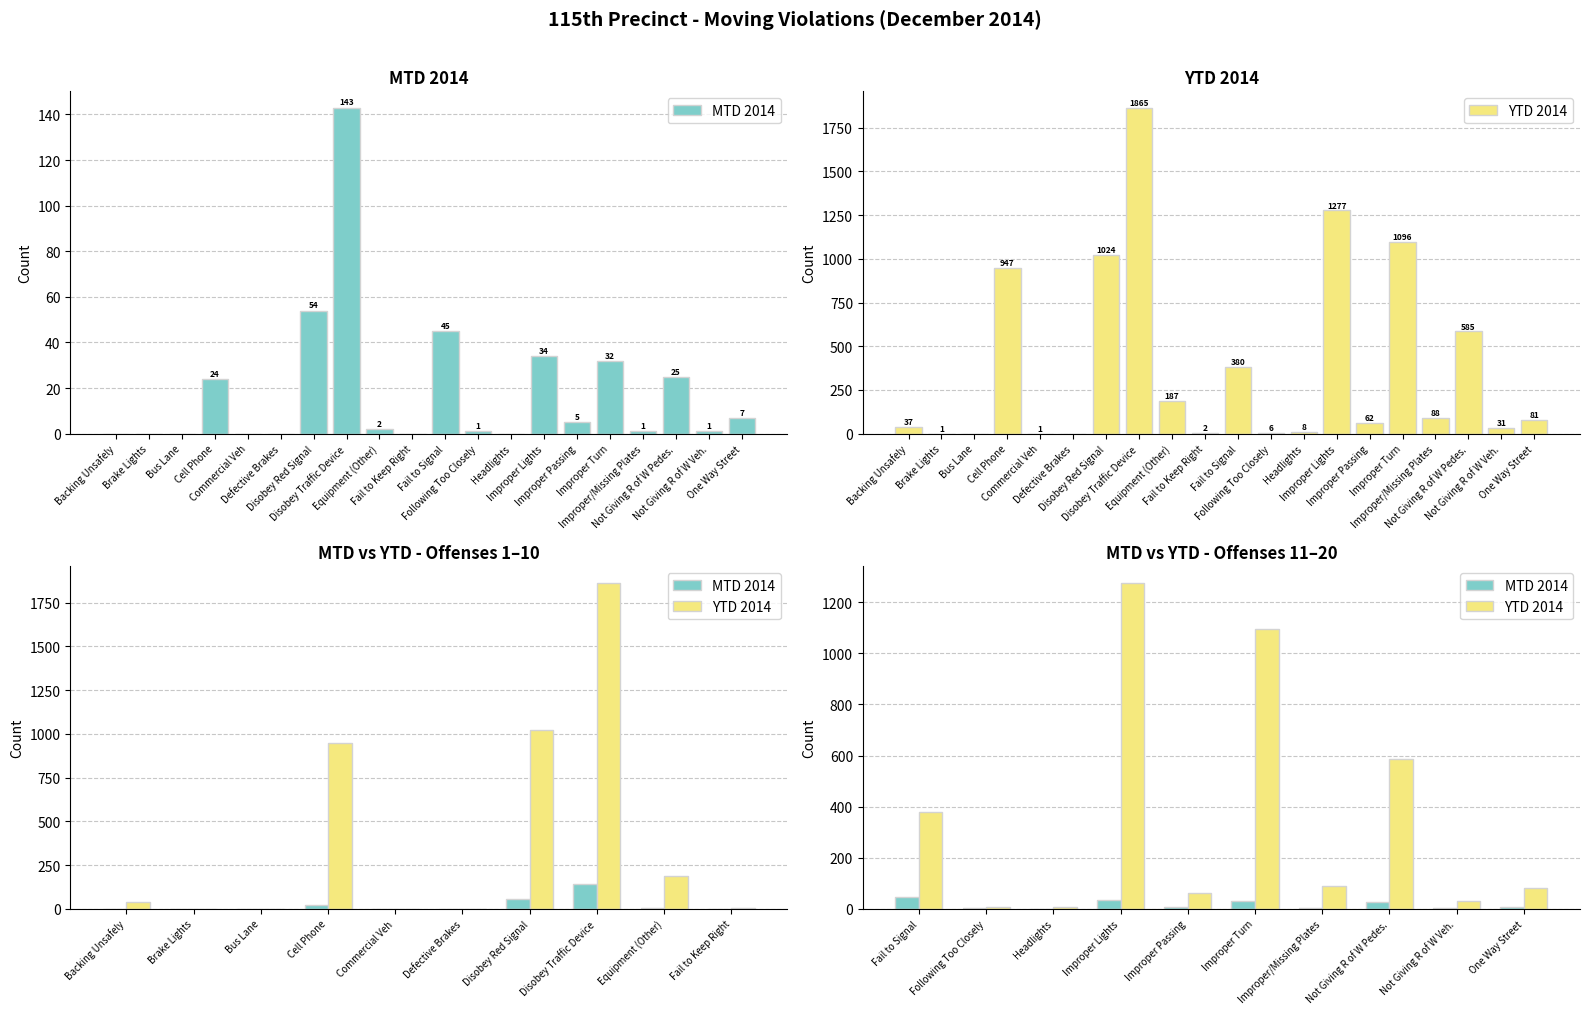

True or false: YTD 2014 has a value of 39 at One Way Street.

False